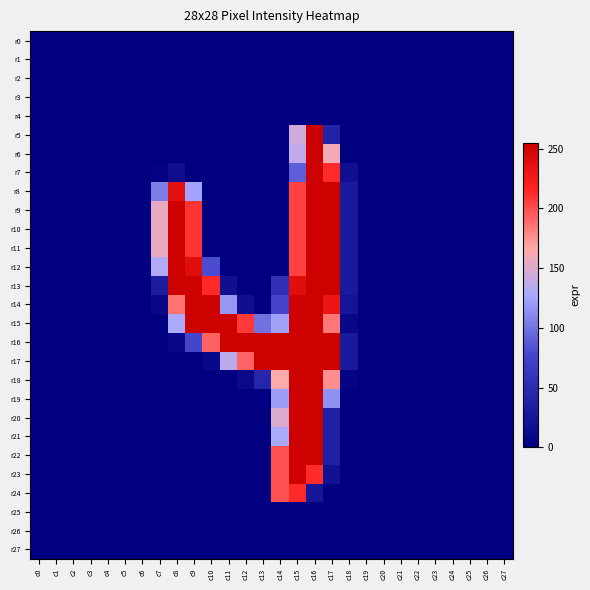

List the series in order of their peak value, highest first.

r5, r6, r7, r8, r9, r10, r11, r12, r13, r14, r15, r16, r17, r18, r19, r20, r21, r22, r23, r24, r0, r1, r2, r3, r4, r25, r26, r27